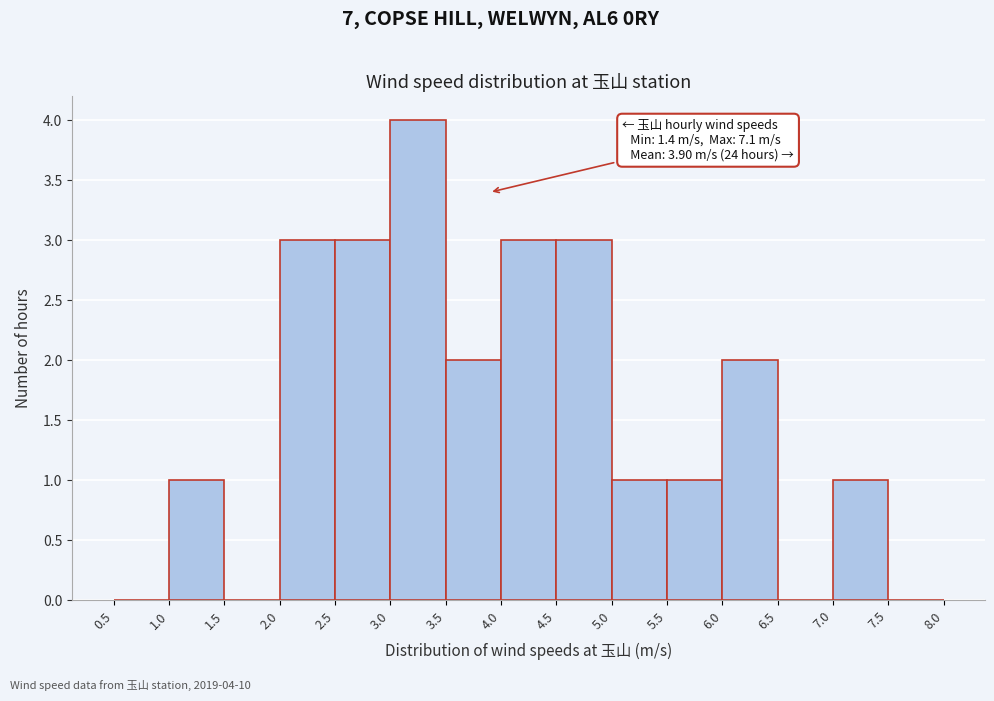

Over which range of the x-axis is the bar tallest?

3.0 to 3.5